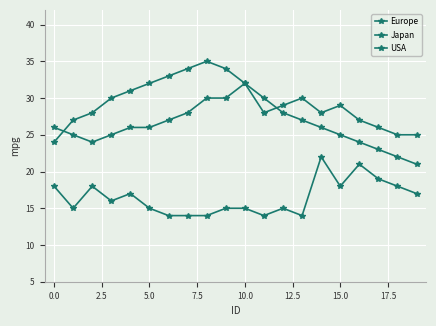

At how many categories does at least one series exceed 30?

7